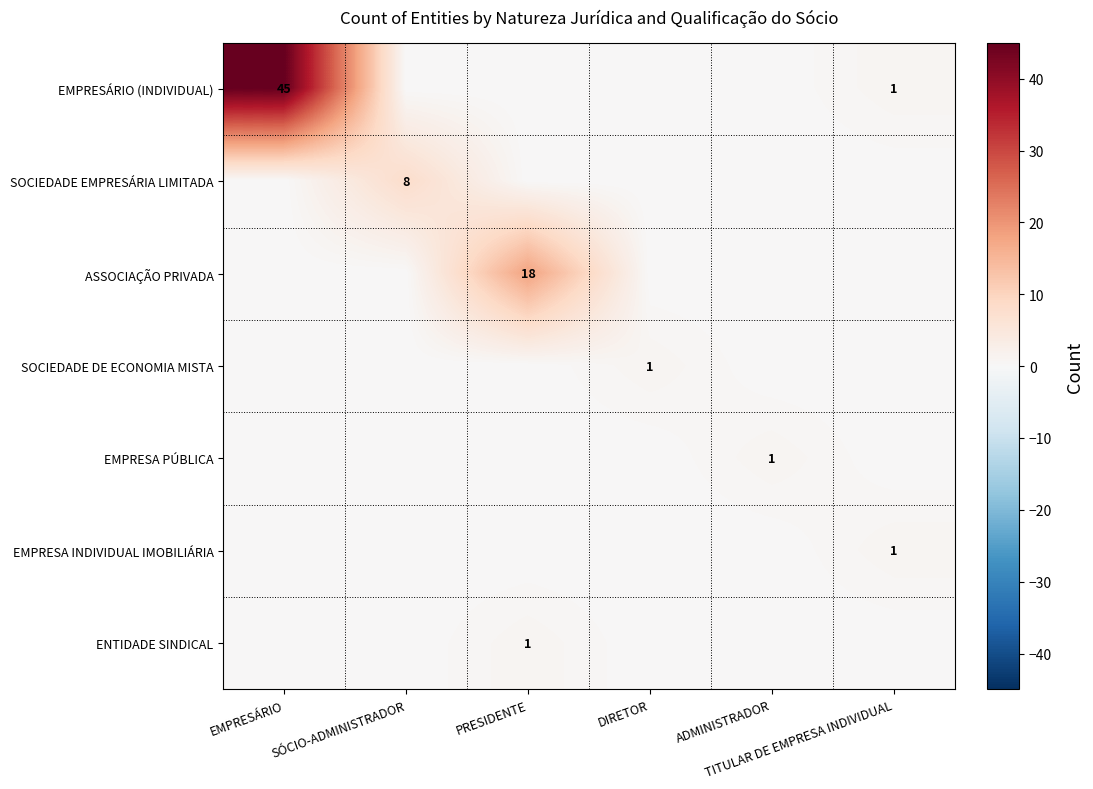

What is the average value of the ASSOCIAÇÃO PRIVADA series?

3